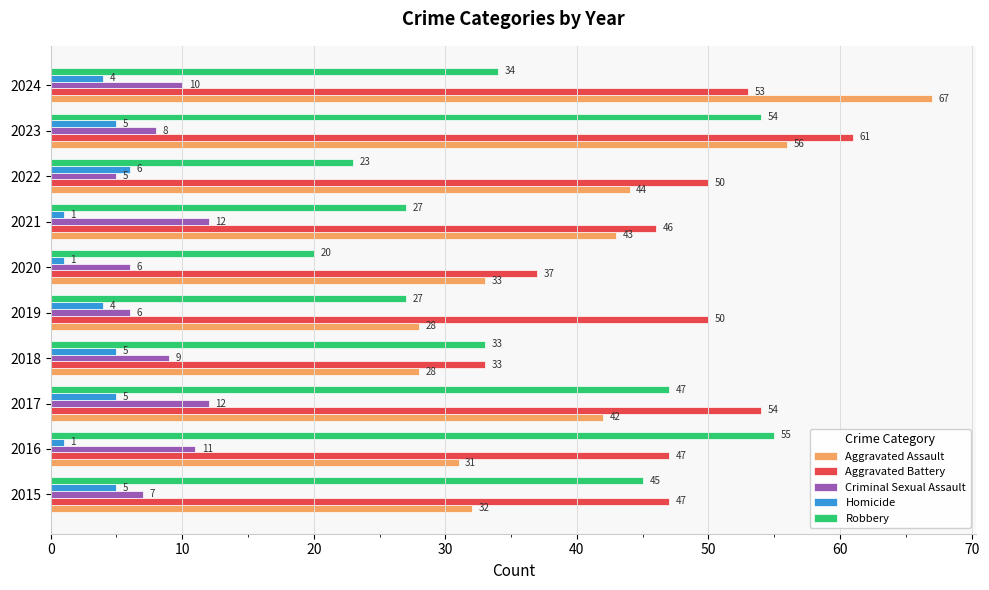

Which series changed the most between 2018 and 2022?

Aggravated Battery